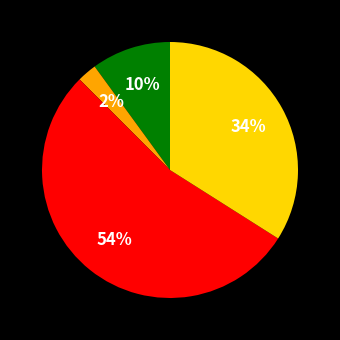

Is there a majority slice in this chart?

Yes